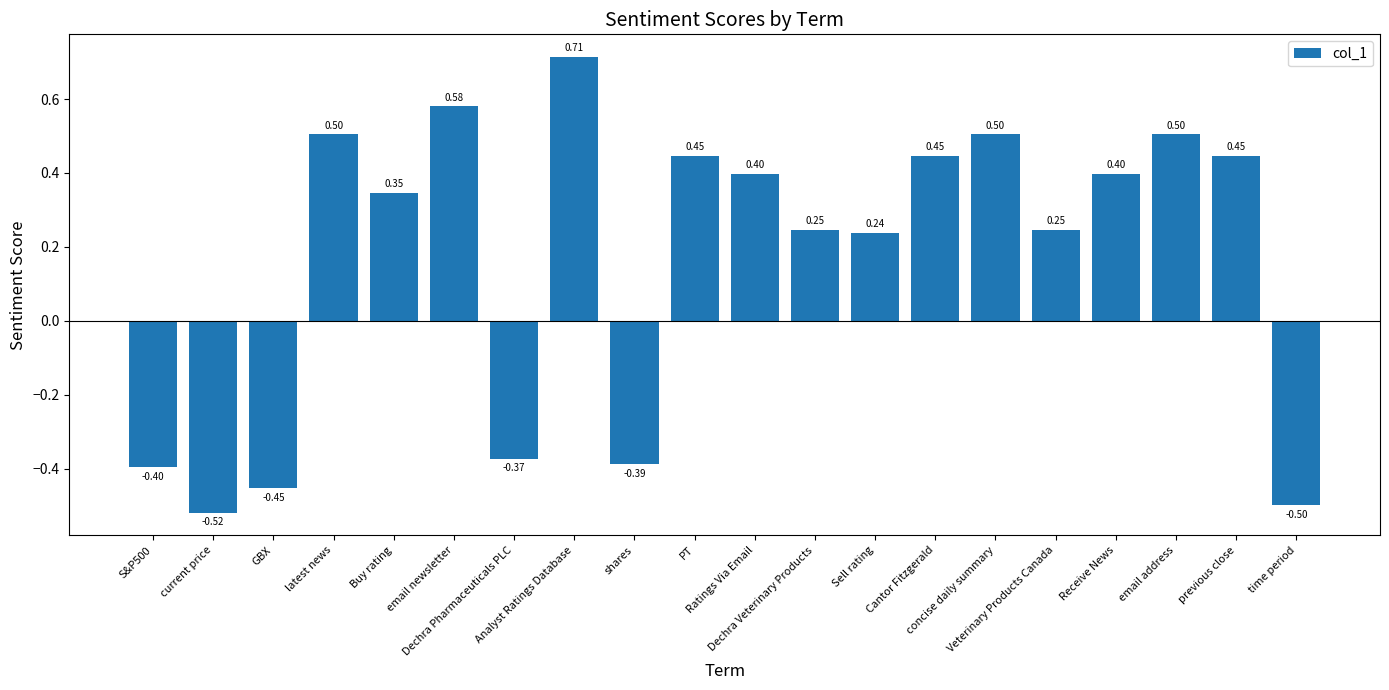

What is the difference between the maximum and second lowest values?

1.2